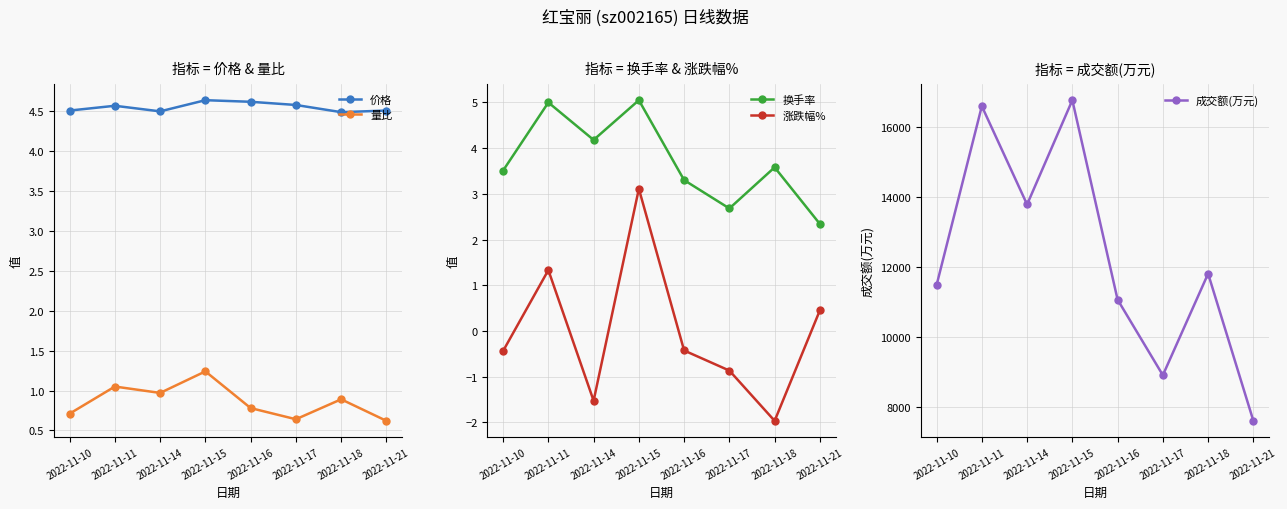

How many negative values does the 涨跌幅% series have?

5